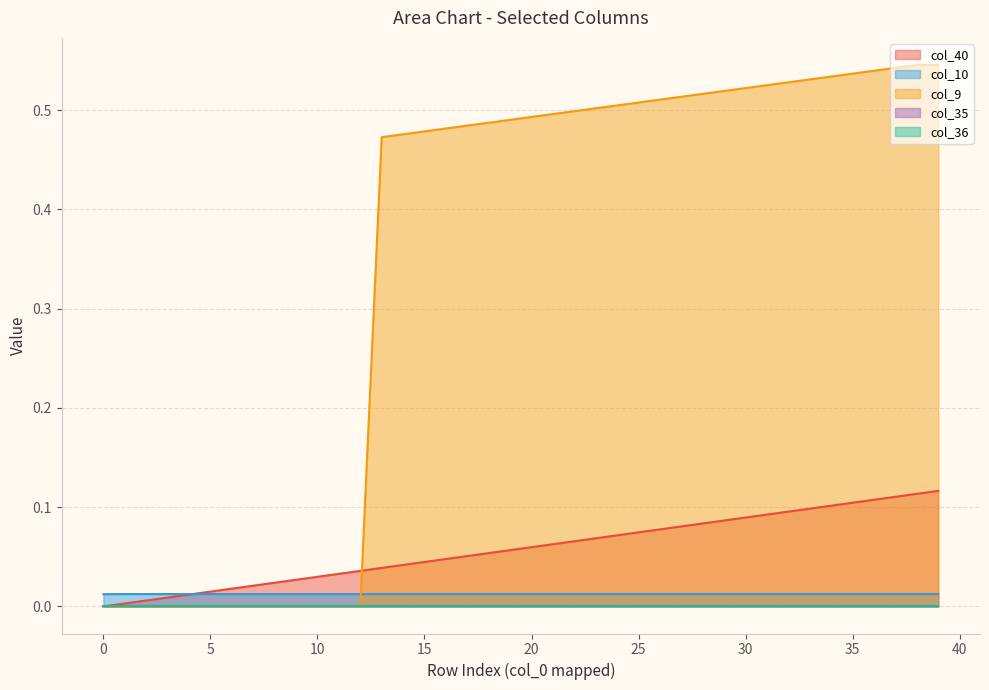

Does the chart display data point markers on the line(s)?

No